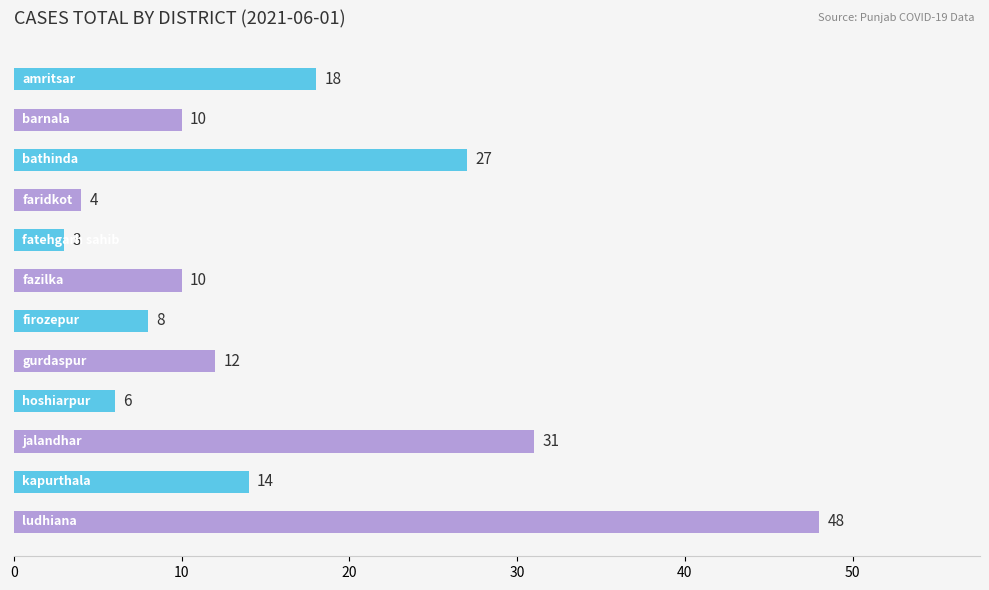

What is the maximum value shown in the chart?

48